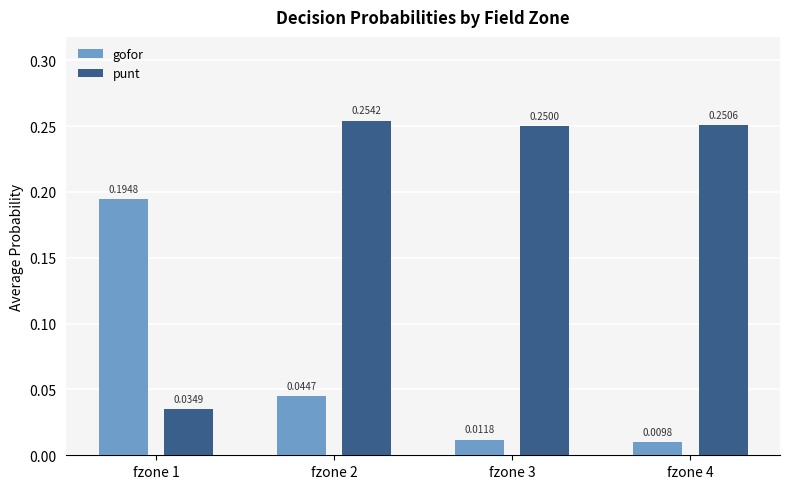

Which series has the largest range (max minus min)?

punt